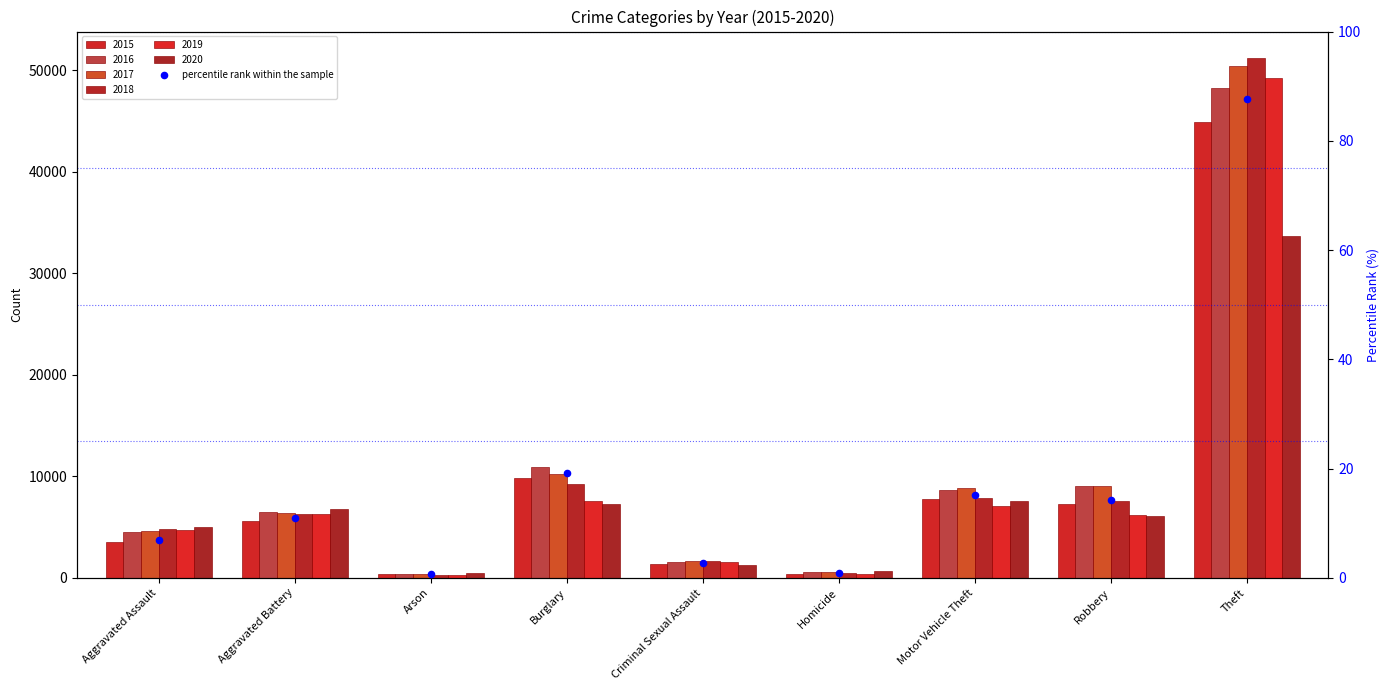

Between Aggravated Assault and Aggravated Battery, which is larger?

Aggravated Battery